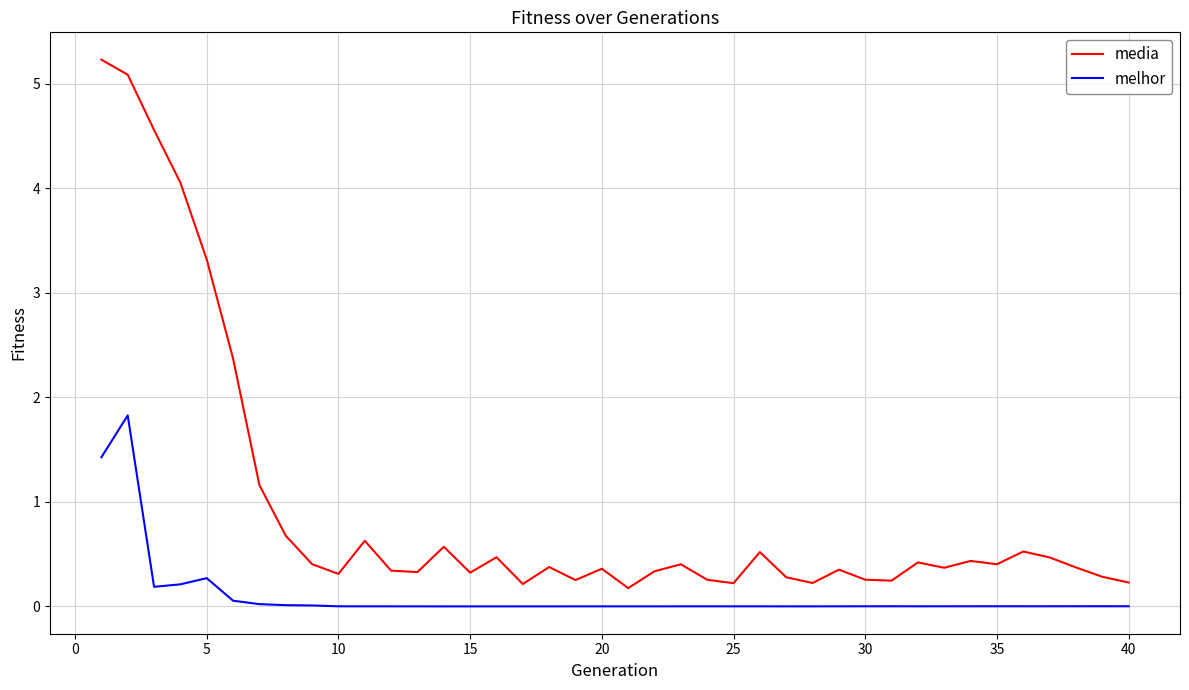

Rank the series by their maximum value, from lowest to highest.

melhor, media